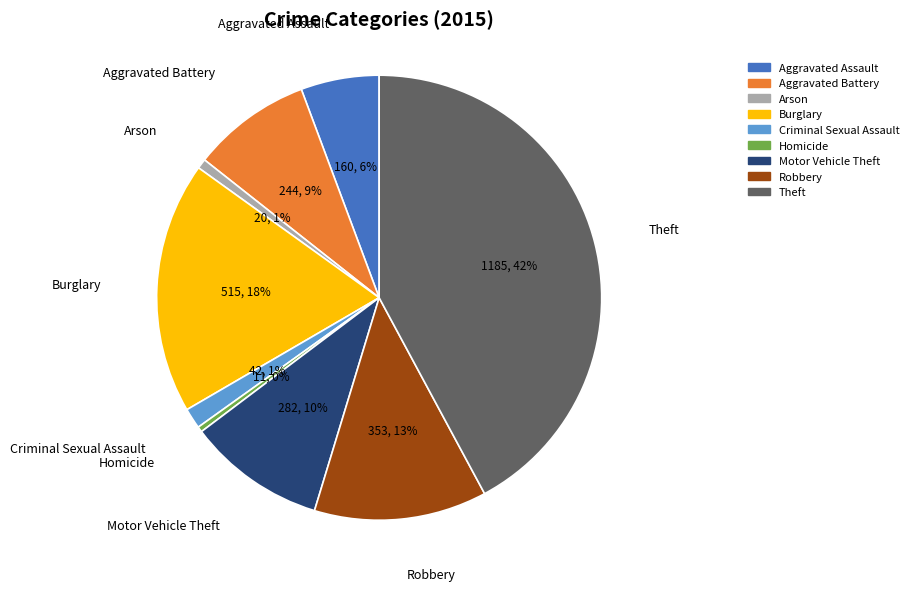

How many segments does this pie chart have?

9